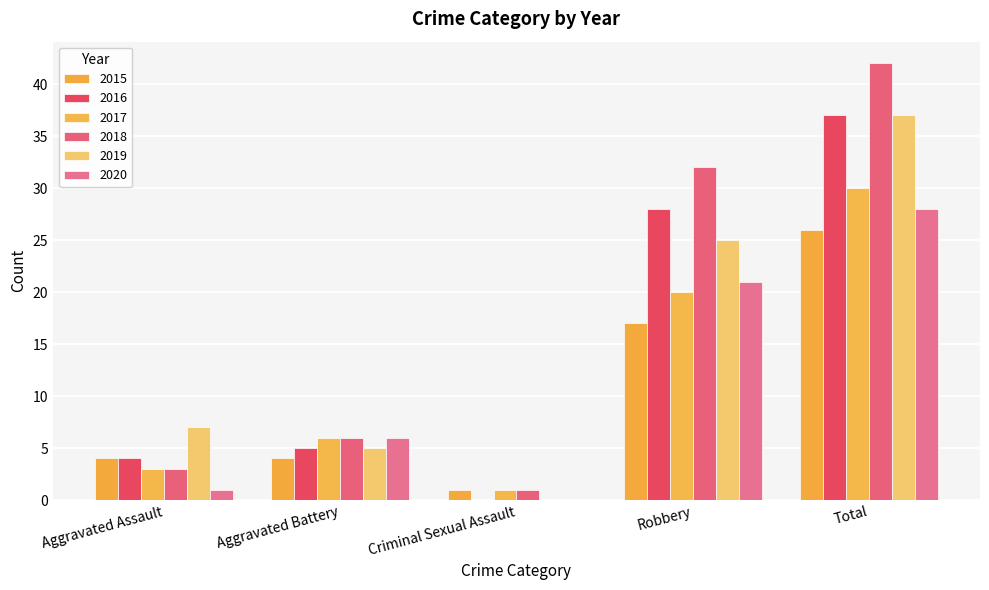

What is the difference between the 2016 values at Robbery and Total?

9